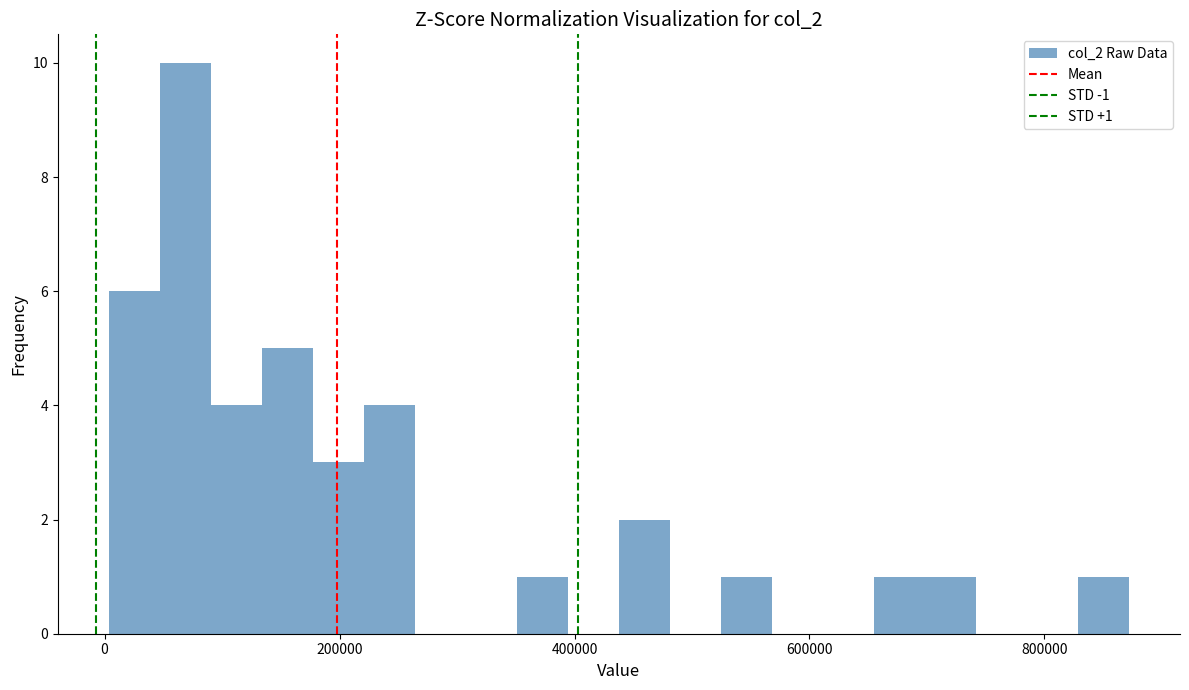

Read against the x-axis, roughly where is the centre of the tallest bar?

60000